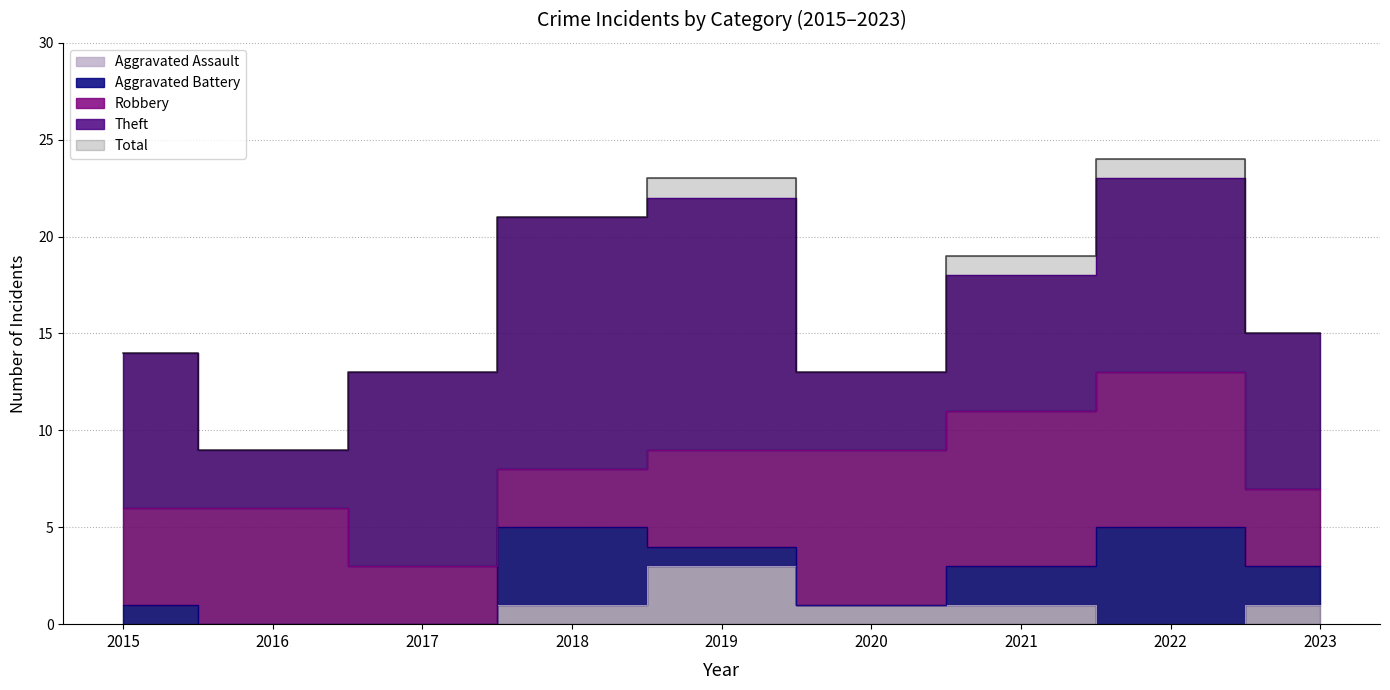

How many categories are shown in the chart?

9